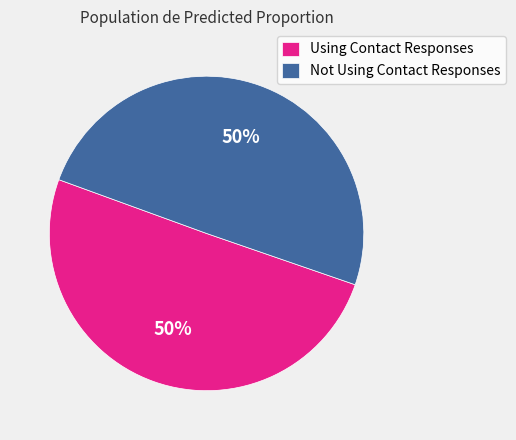

Combined, do Using Contact Responses and Not Using Contact Responses account for over 50%?

Yes